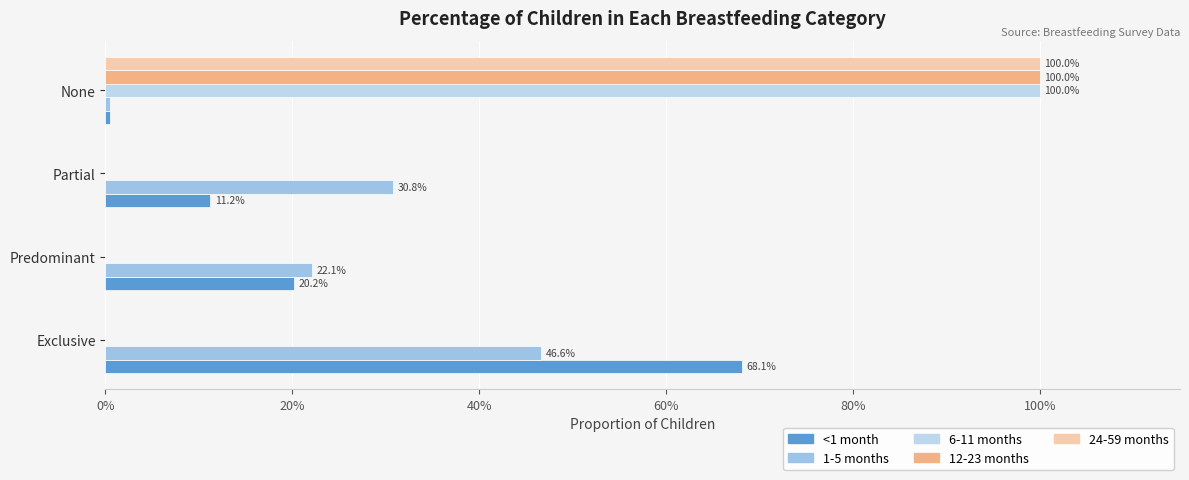

Which series has the largest total across all categories?

<1 month